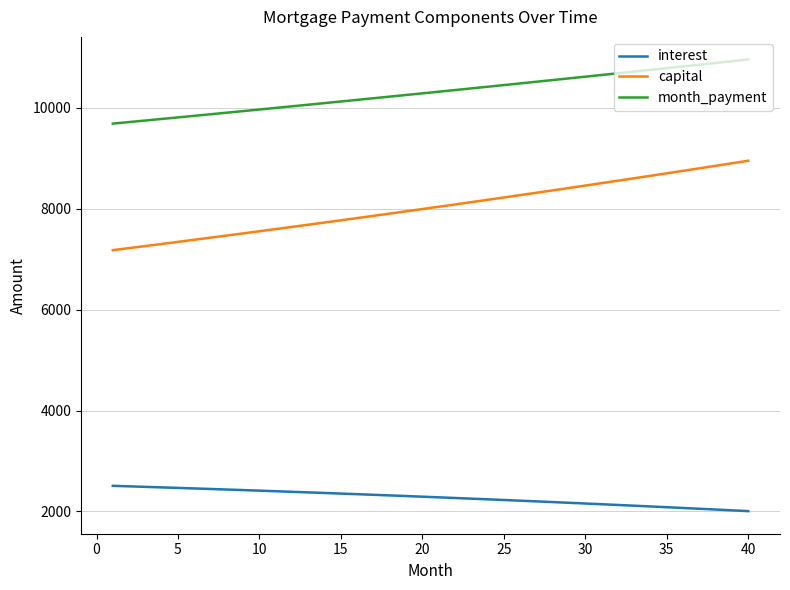

True or false: month_payment and interest cross at least once.

False